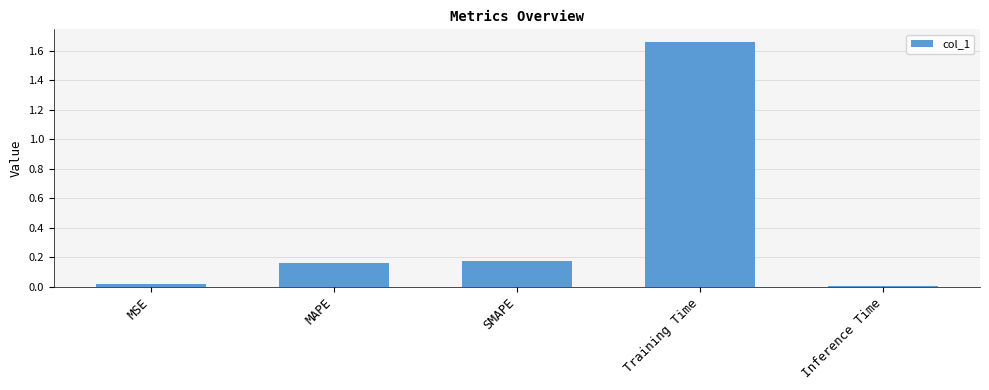

True or false: the data shows 0.1 at MAPE.

False